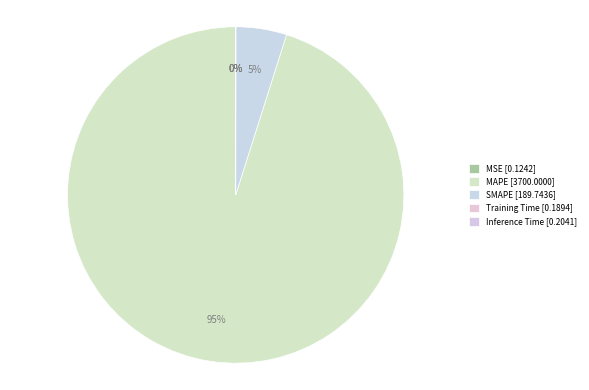

What is the majority slice?

MAPE